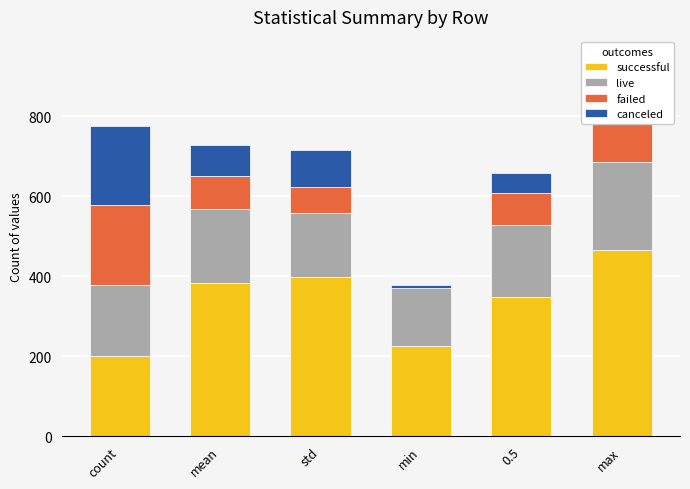

The successful series shows 226.4 at min. True or false?

True